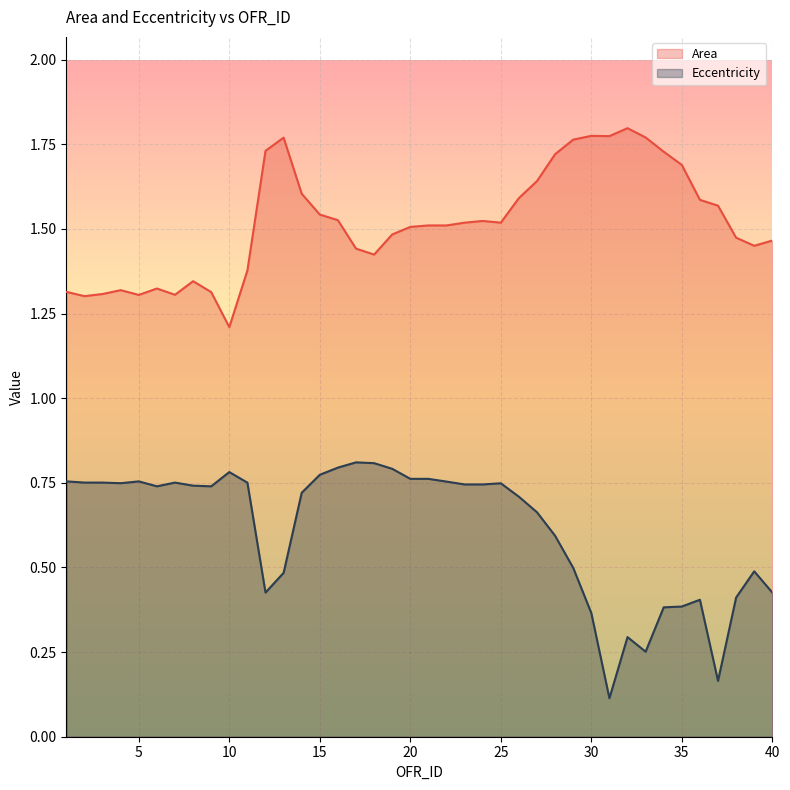

Which series changed the most between 19 and 27?

Area